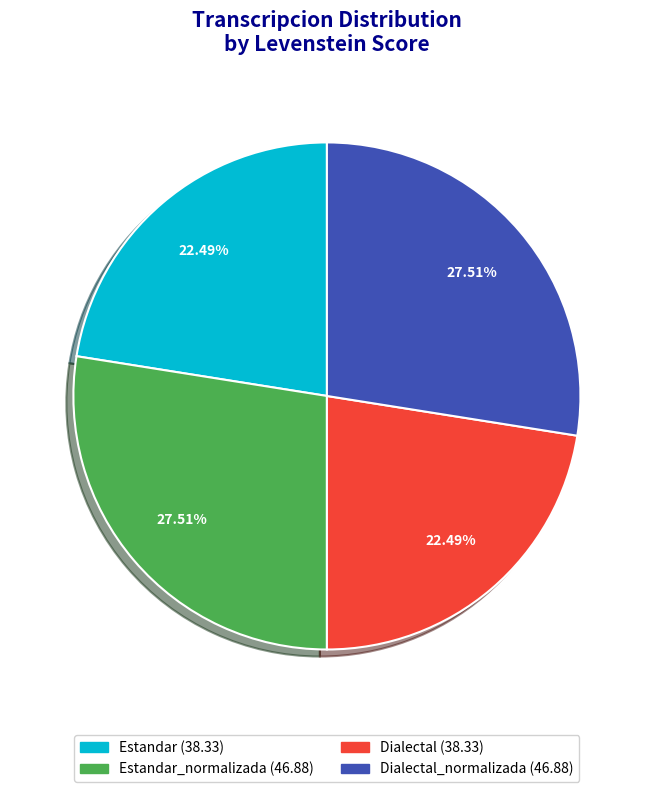

Is there any slice that represents more than half of the pie?

No